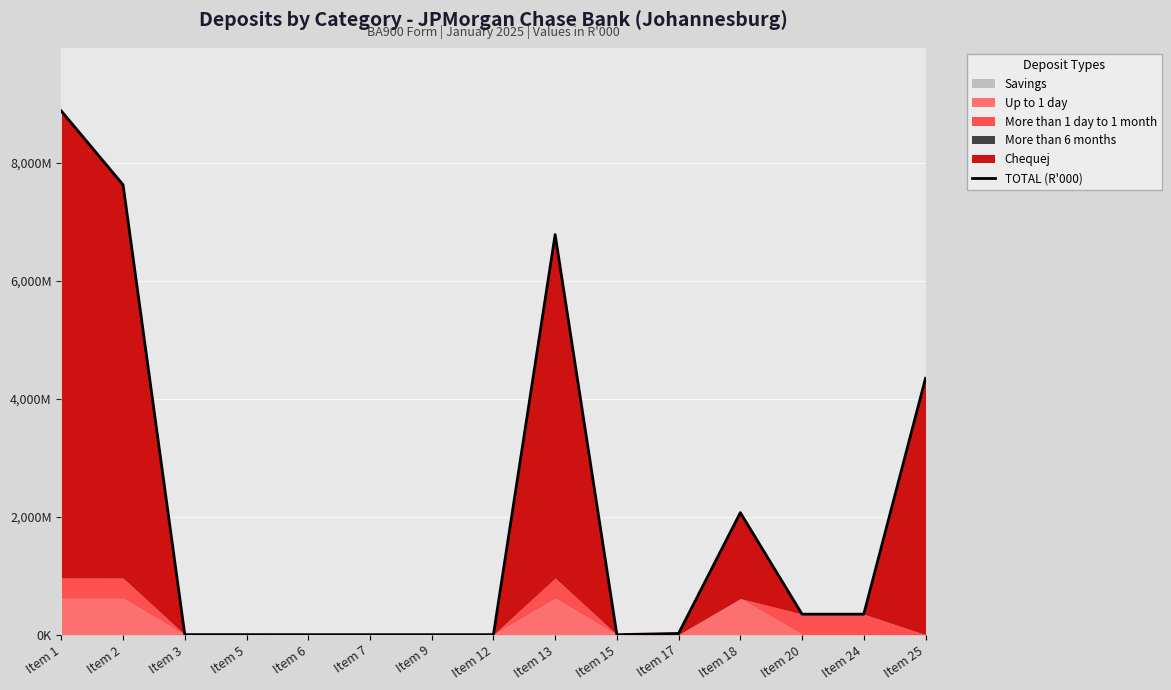

What value does the data have at Item 13, to the nearest 50?

6786950